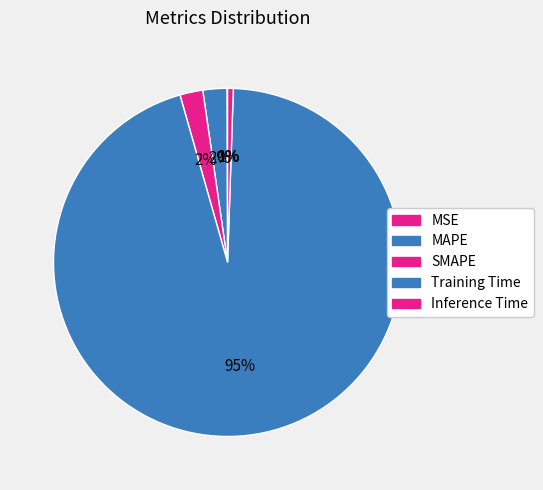

Which slice is the smallest?

MSE